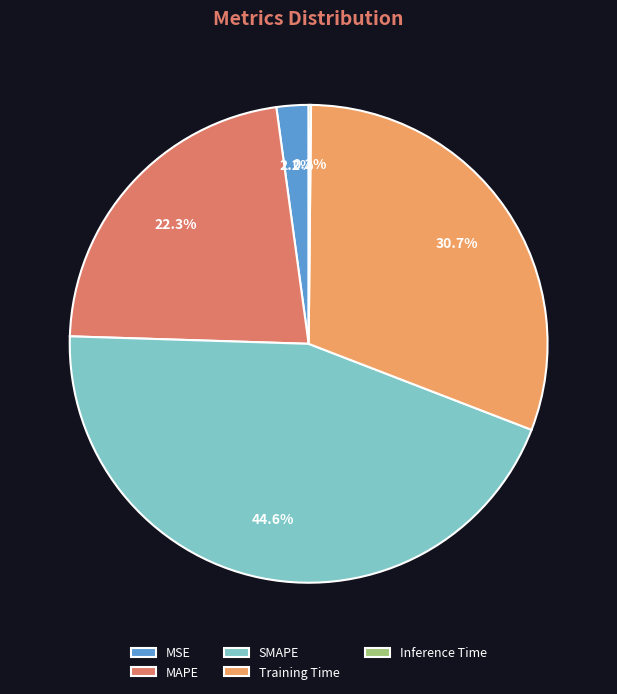

The MSE slice represents 13% of the pie. True or false?

False